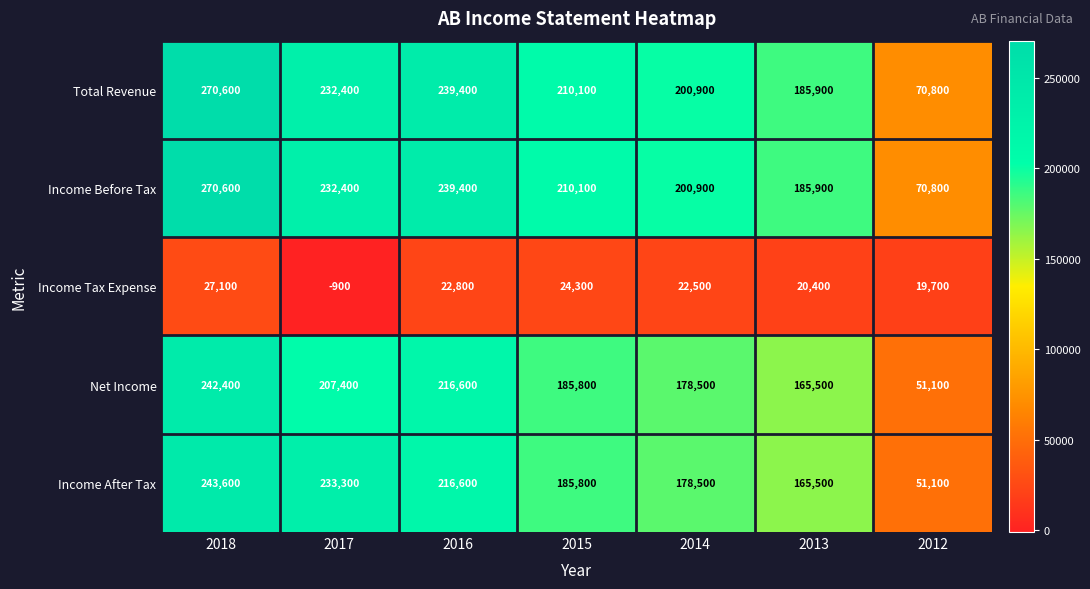

What is the sum of the Income Before Tax values at 2013 and 2015?

396000